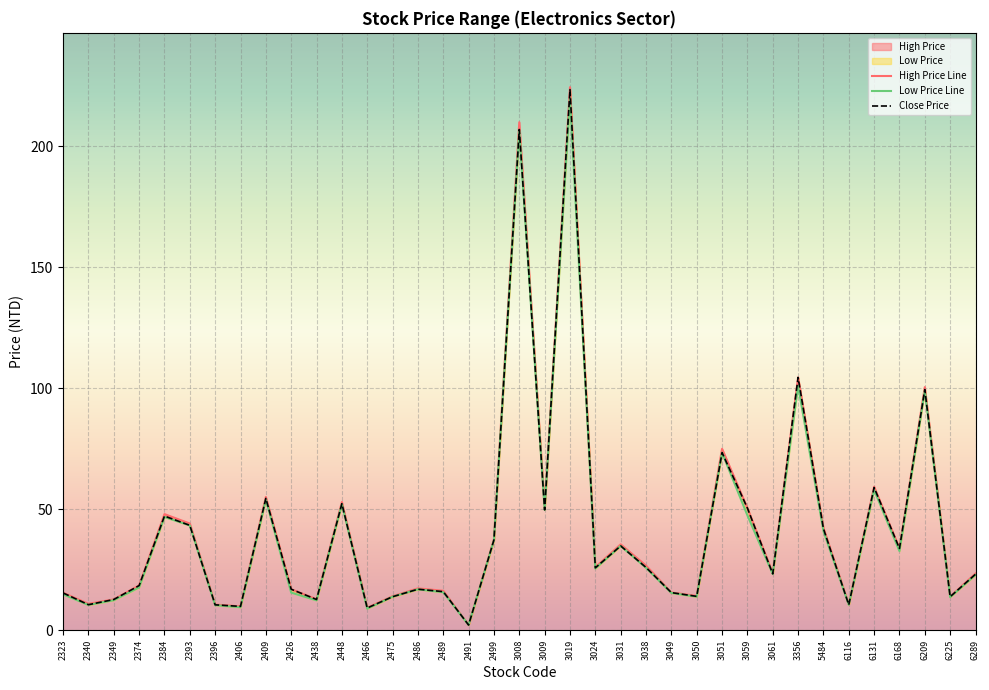

What is the total value across all series at 3051?

221.8